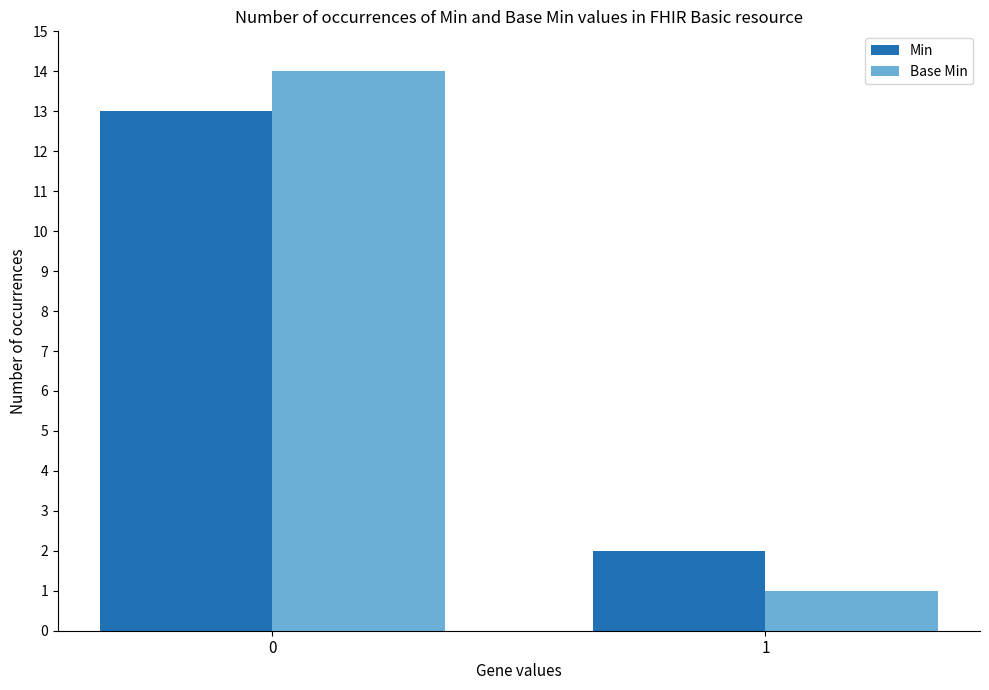

What is the maximum value shown in the chart?

14